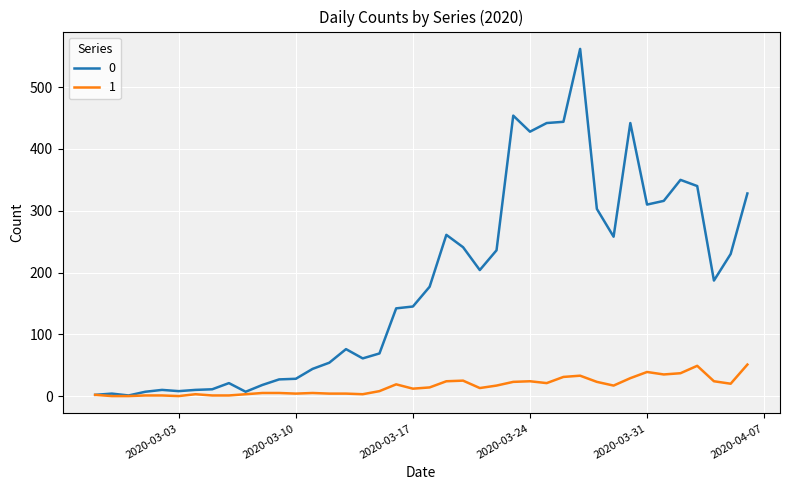

List the series in order of their peak value, lowest first.

1, 0